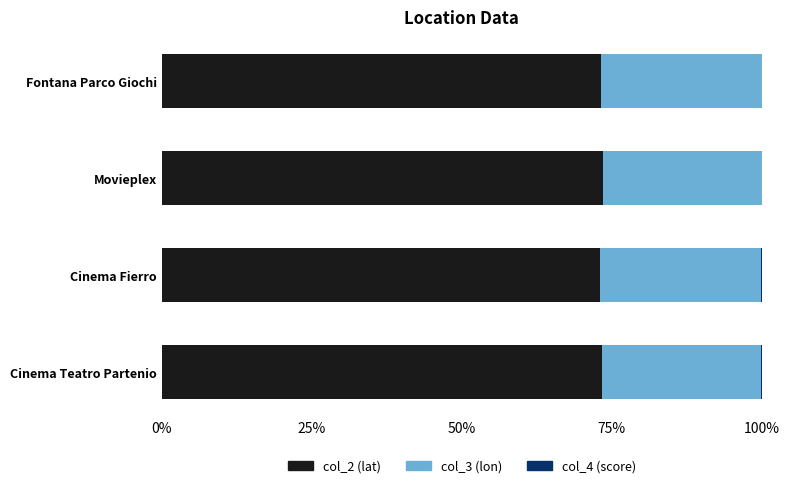

How many data points does each series have?

4